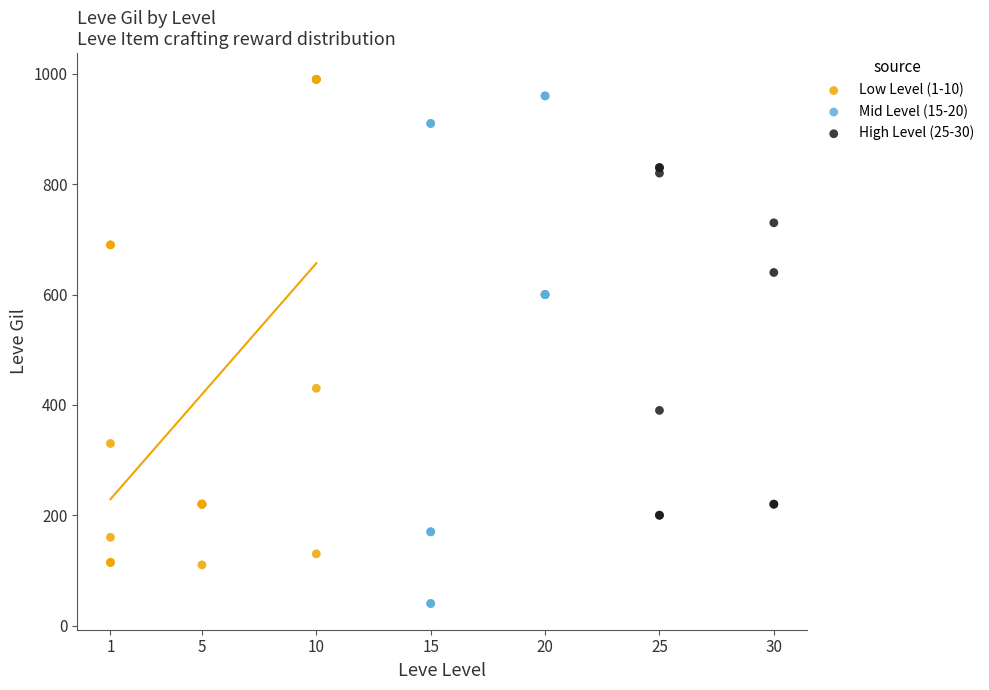

Which series reaches the minimum Y coordinate?

Mid Level (15-20)